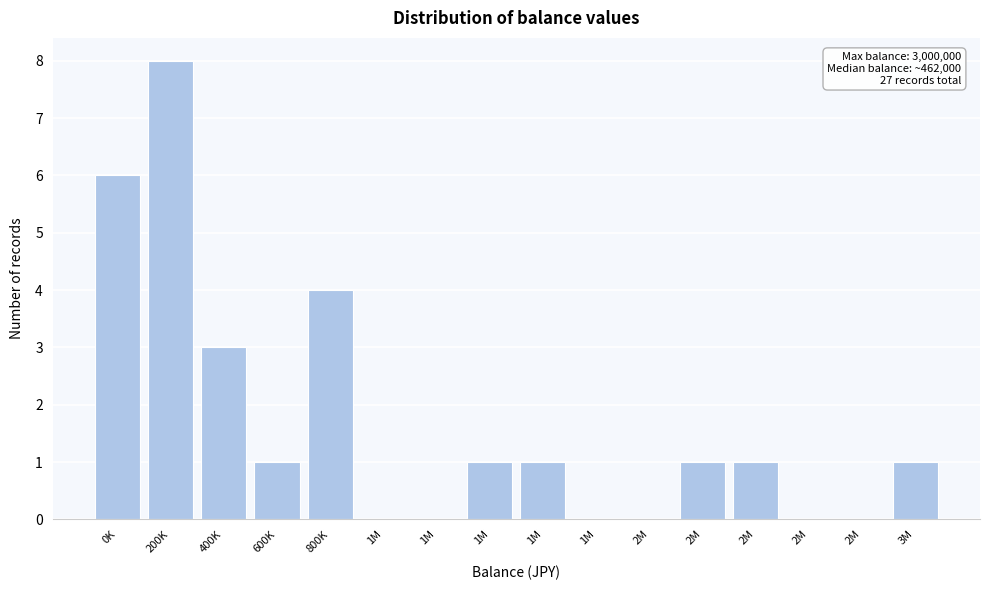

How many categories are shown in the chart?

16